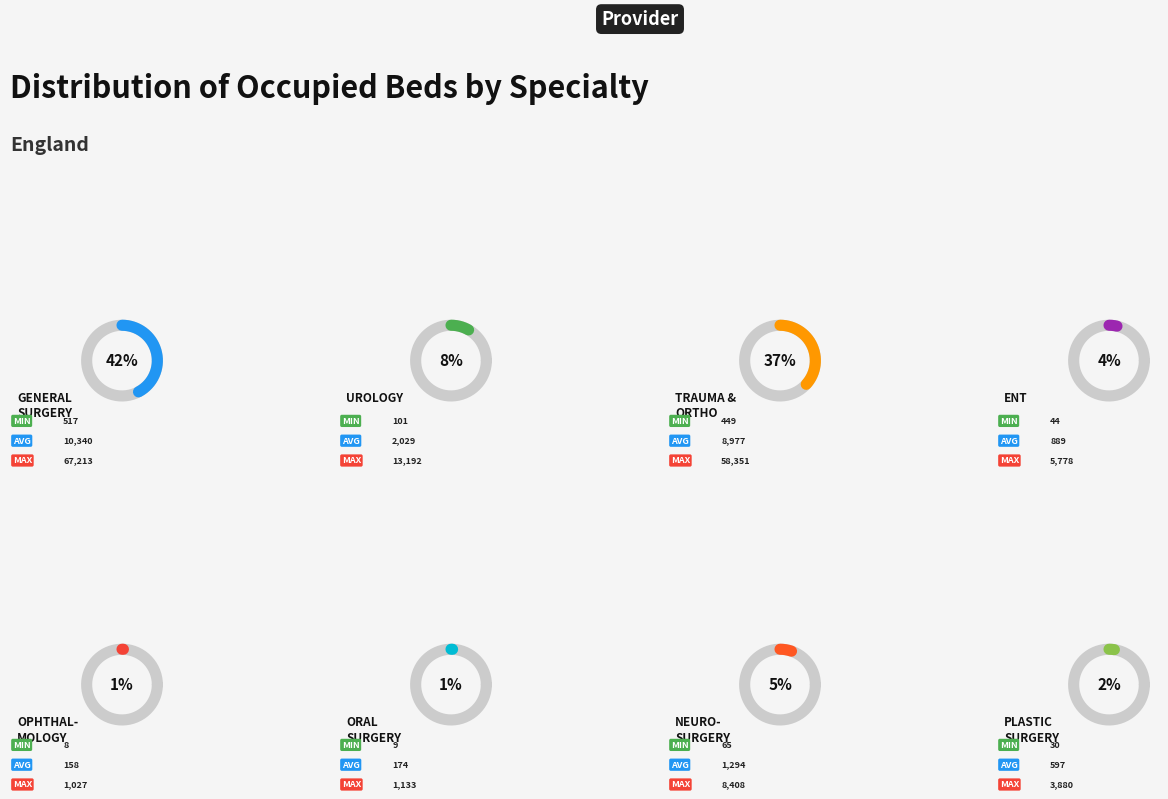

Rank the categories by value from lowest to highest.

130 Ophthalmology, 140 Oral Surgery, 160 Plastic Surgery, 120 ENT, 150 Neurosurgery, 101 Urology, 110 Trauma & Orthopaedics, 100 General Surgery